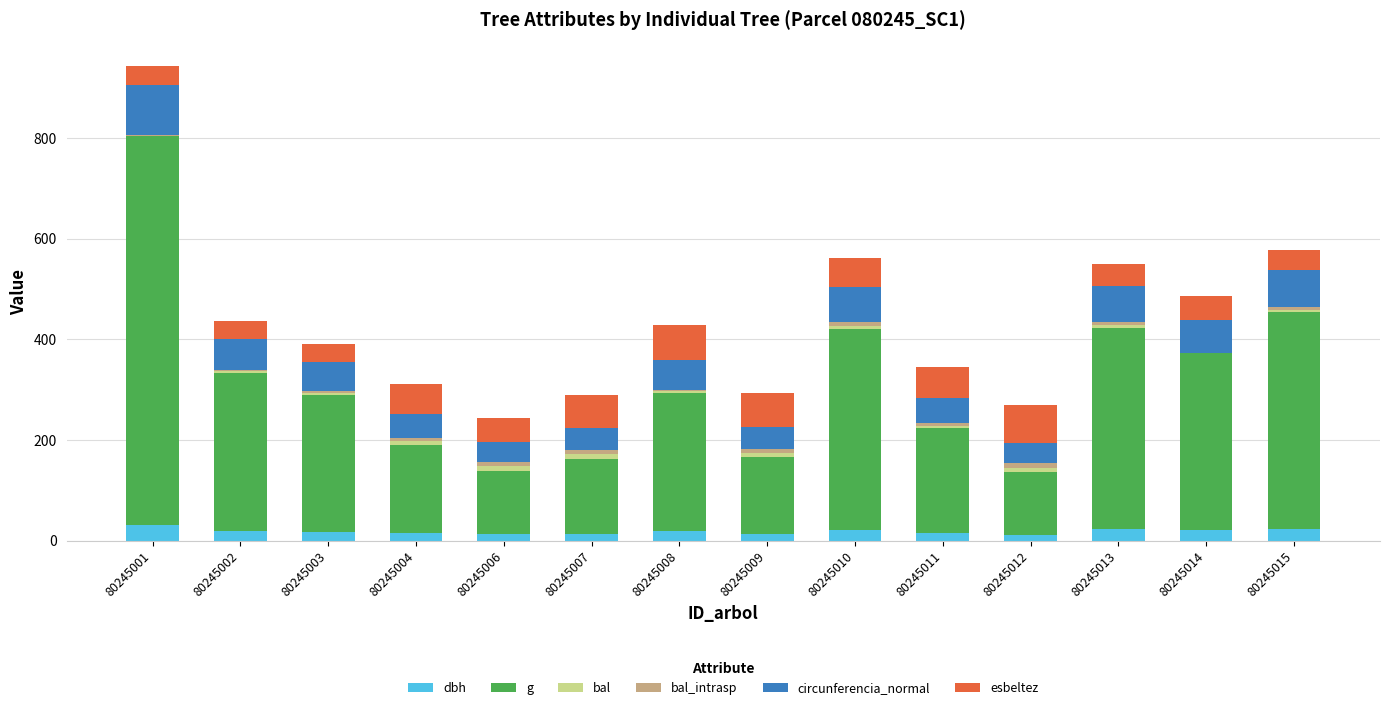

The value of dbh at 80245002 is 20.0. True or false?

True